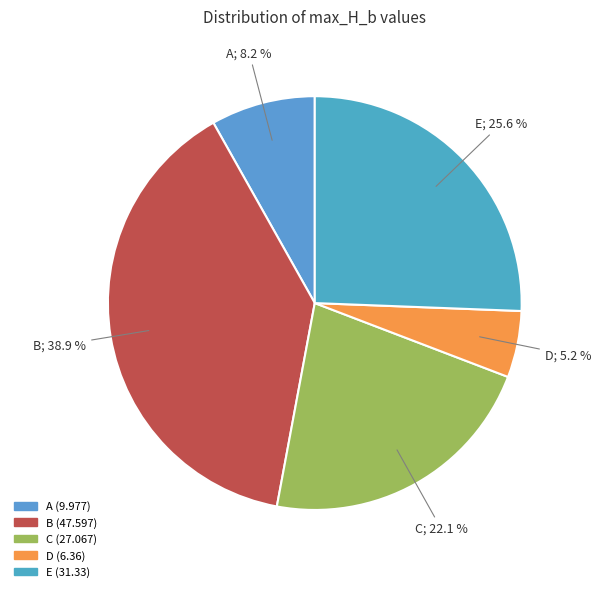

Rank the categories by value from highest to lowest.

B, E, C, A, D